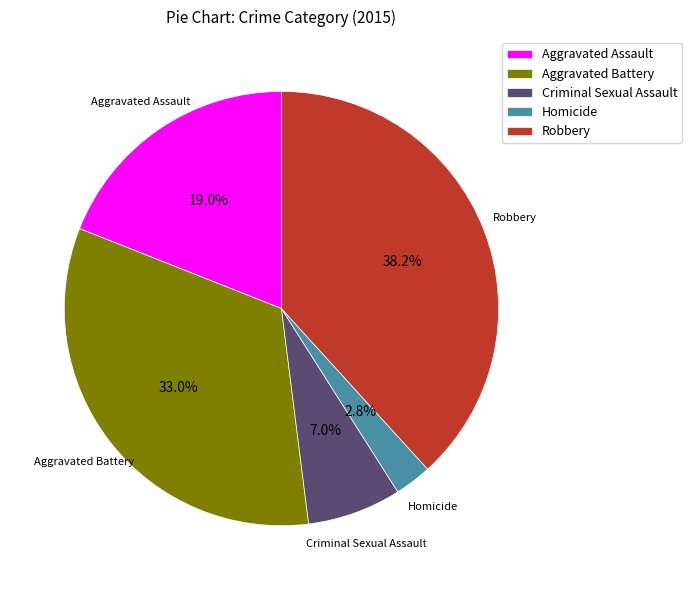

The Criminal Sexual Assault slice represents 1% of the pie. True or false?

False